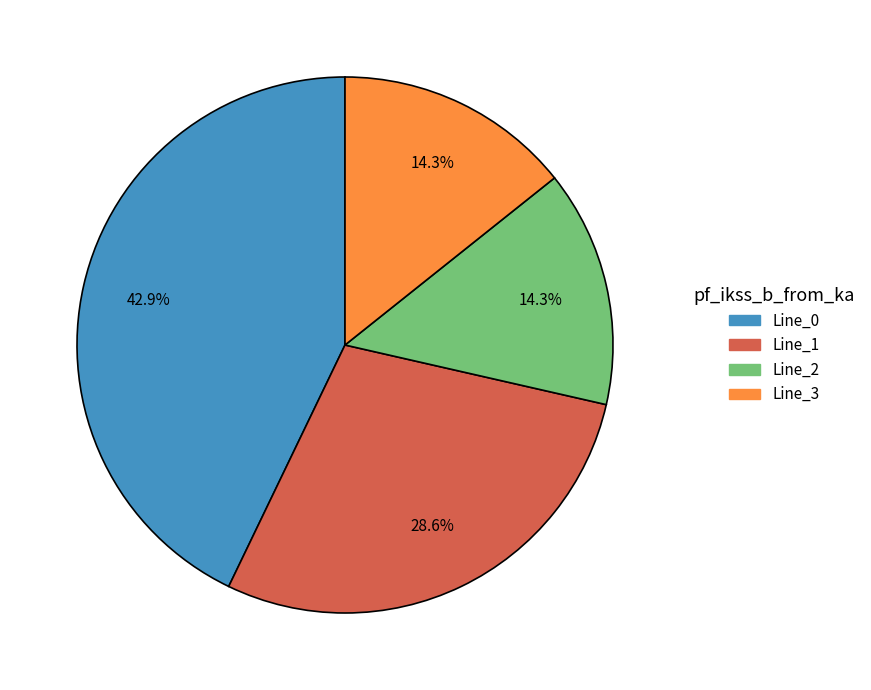

Is Line_0 the majority of the pie?

No